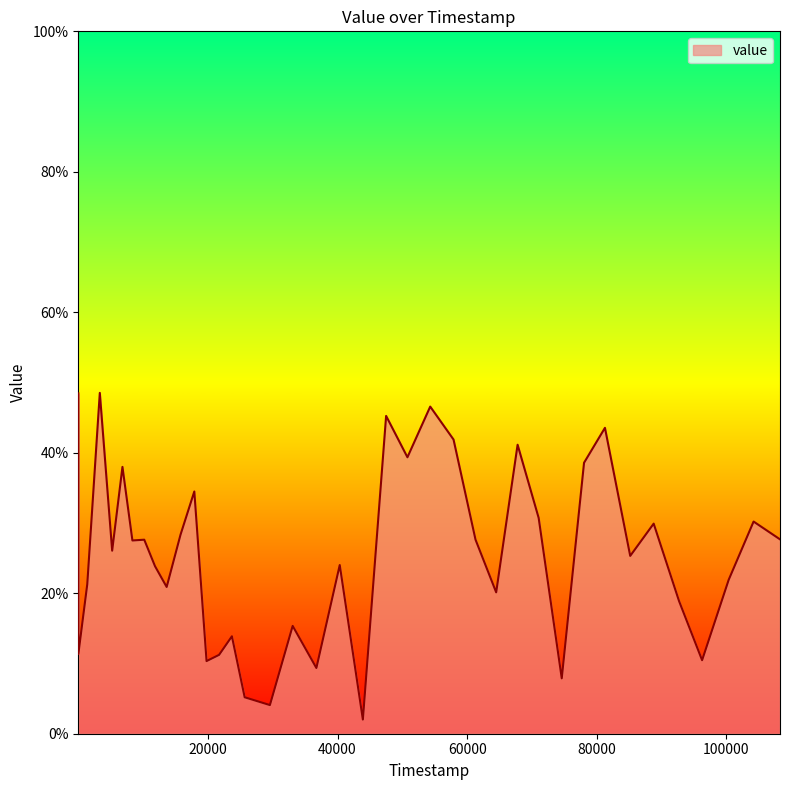

What is the maximum value shown in the chart?

48.5